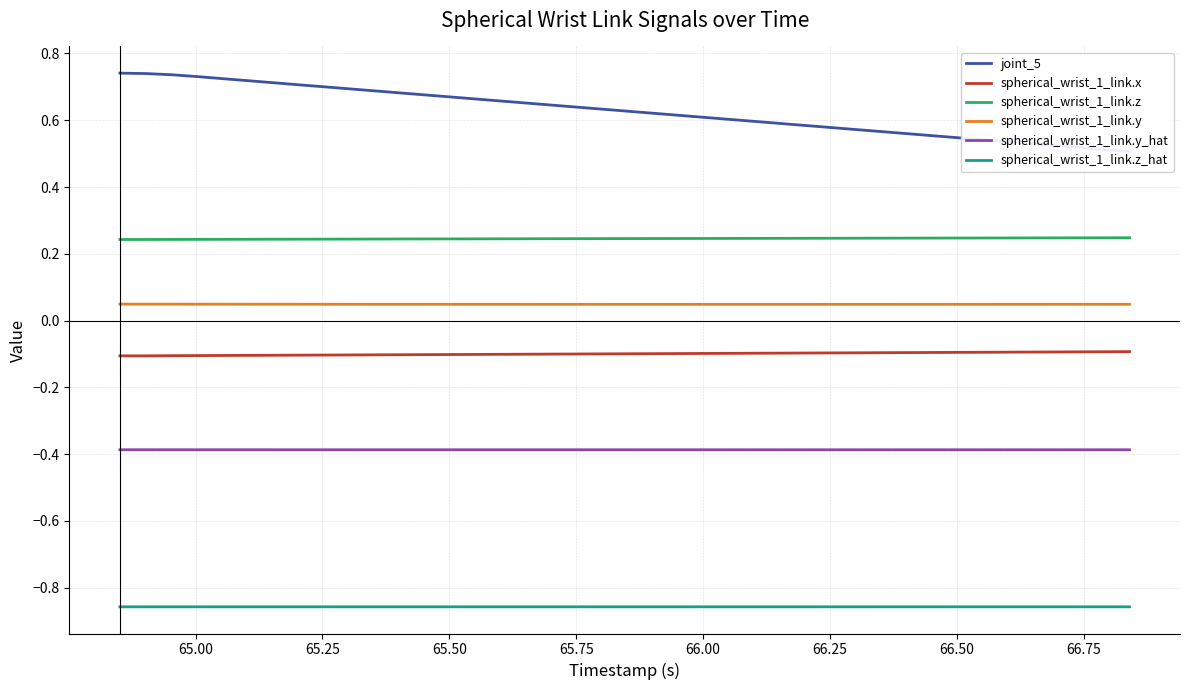

True or false: spherical_wrist_1_link.z_hat and spherical_wrist_1_link.z cross at least once.

False